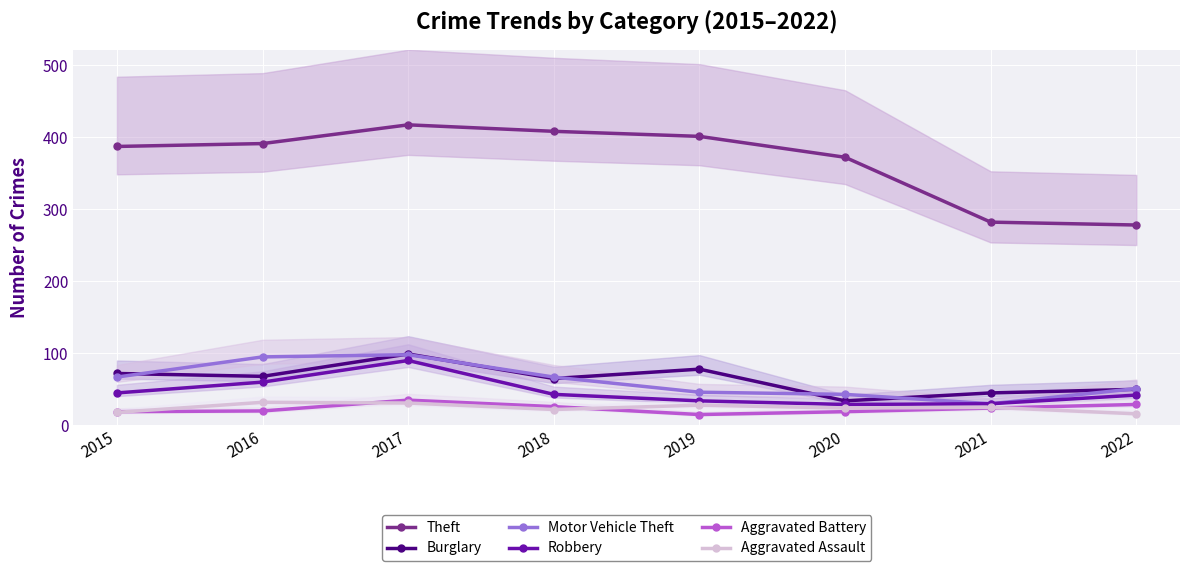

What are all the series names shown in the legend?

Theft, Burglary, Motor Vehicle Theft, Robbery, Aggravated Battery, Aggravated Assault